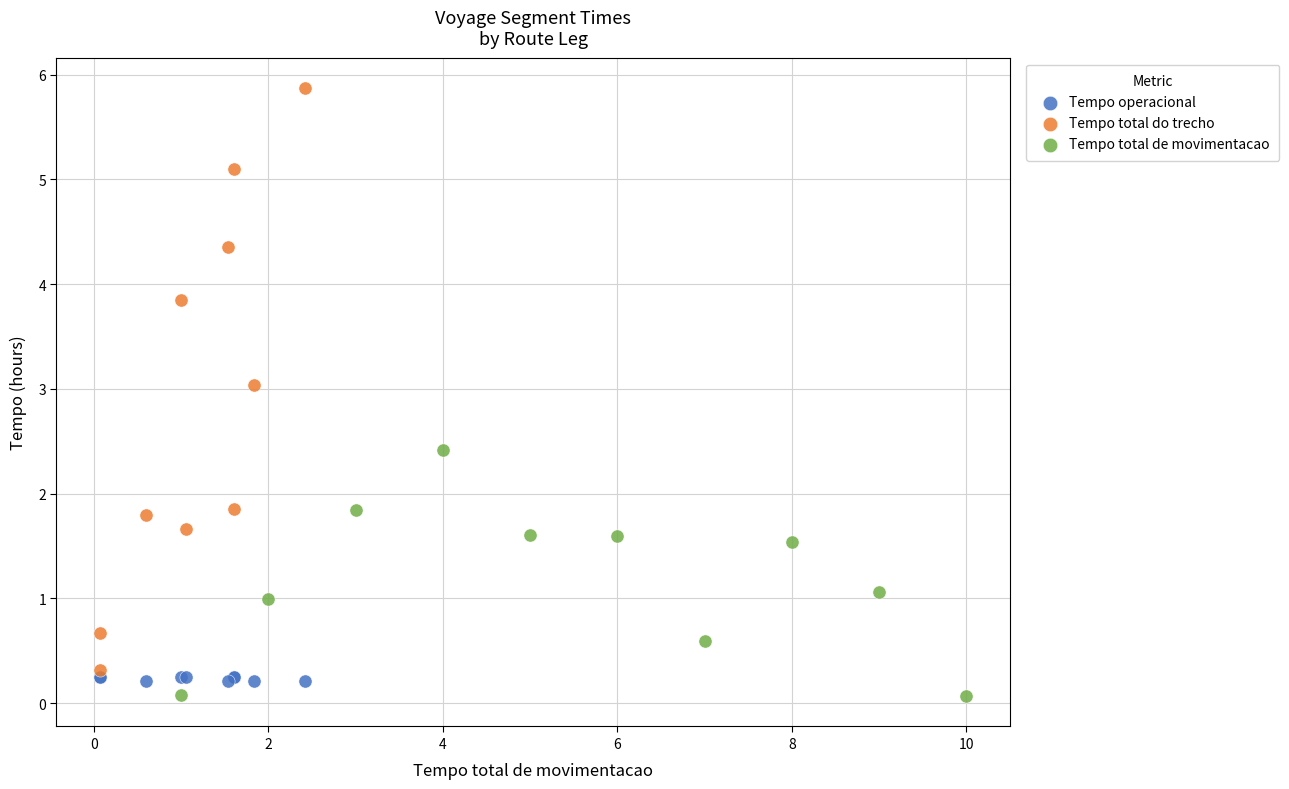

Which series contains the highest Y value?

Tempo total do trecho